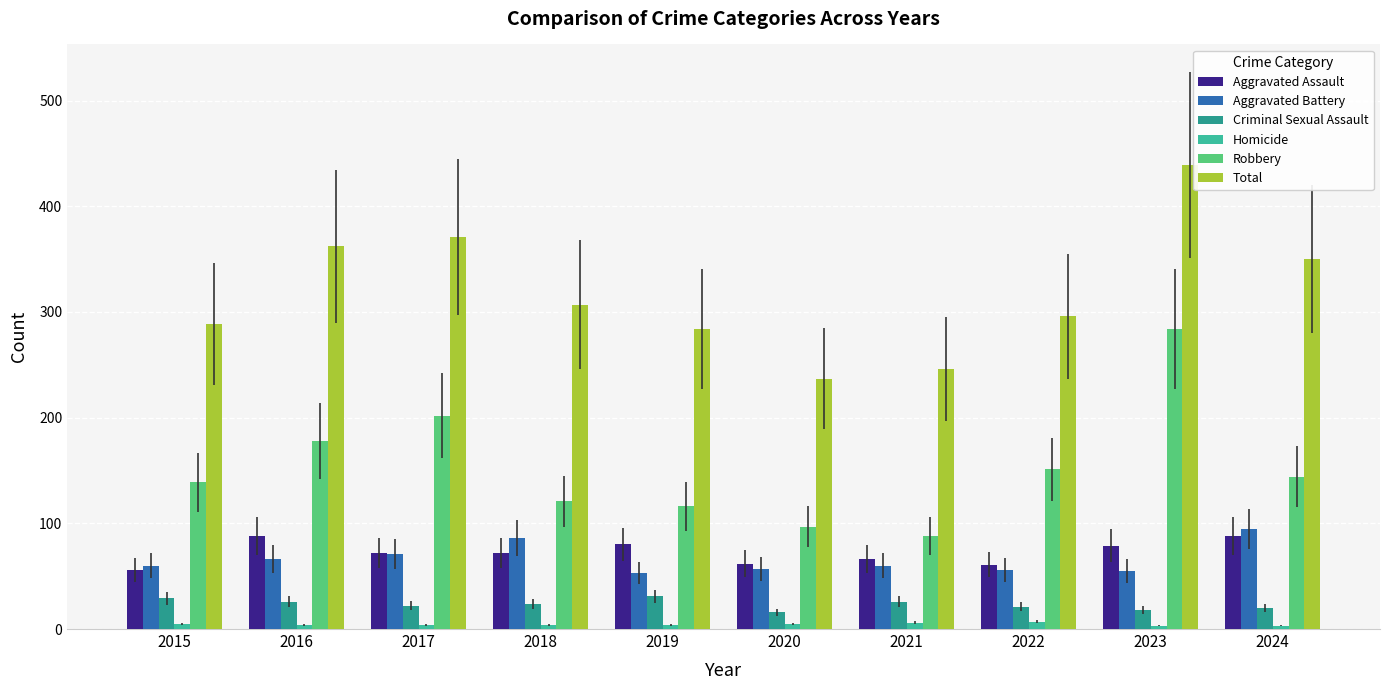

What is the minimum value for Robbery?

88